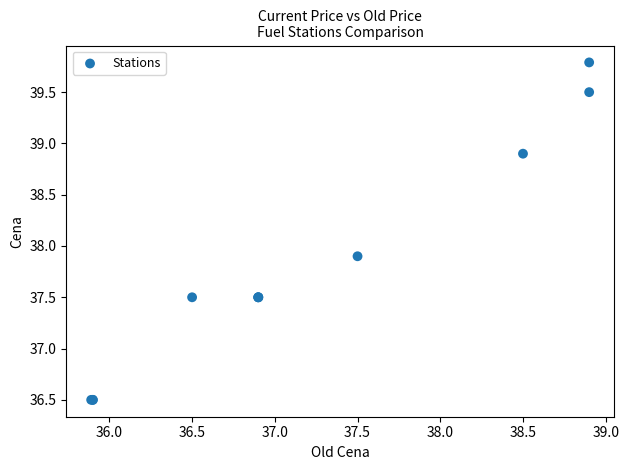

What Y value in the scatter plot is closest to 38?

37.9